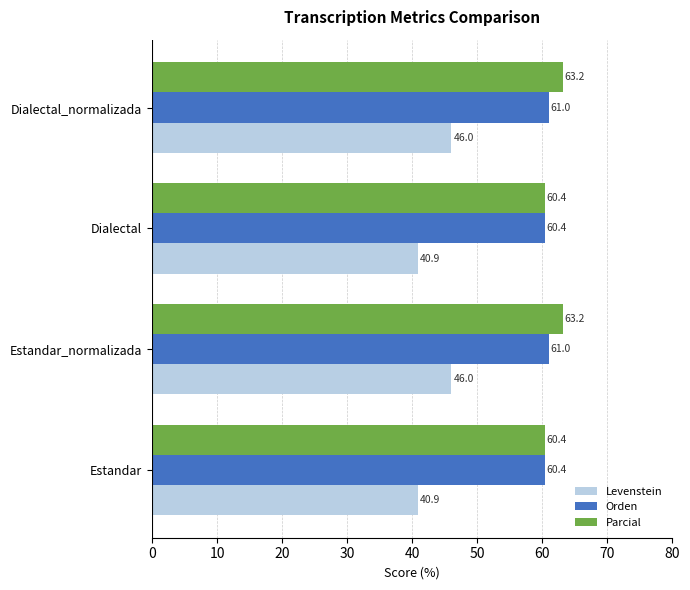

What is the average value of the Parcial series?

61.8